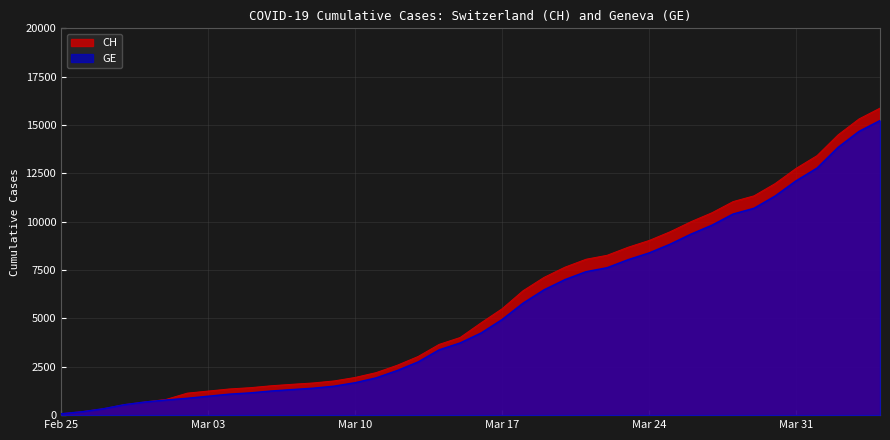

What is the highest value of the GE series?

15233